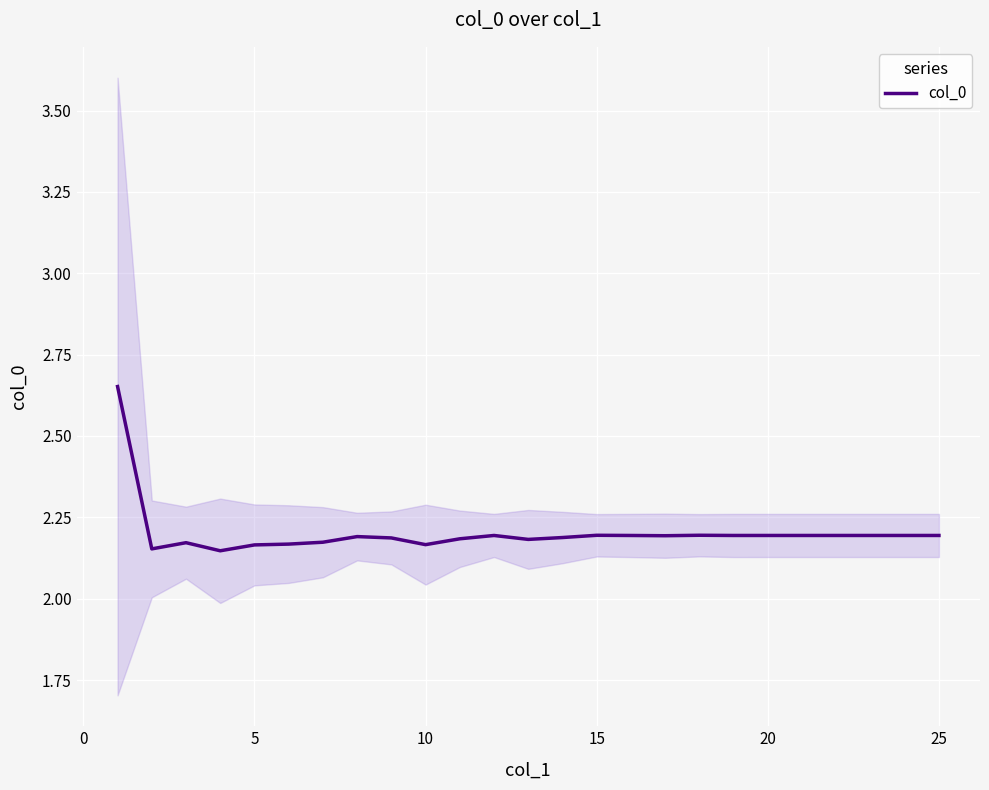

Is it true that col_0 equals 2.2 at 25?

True